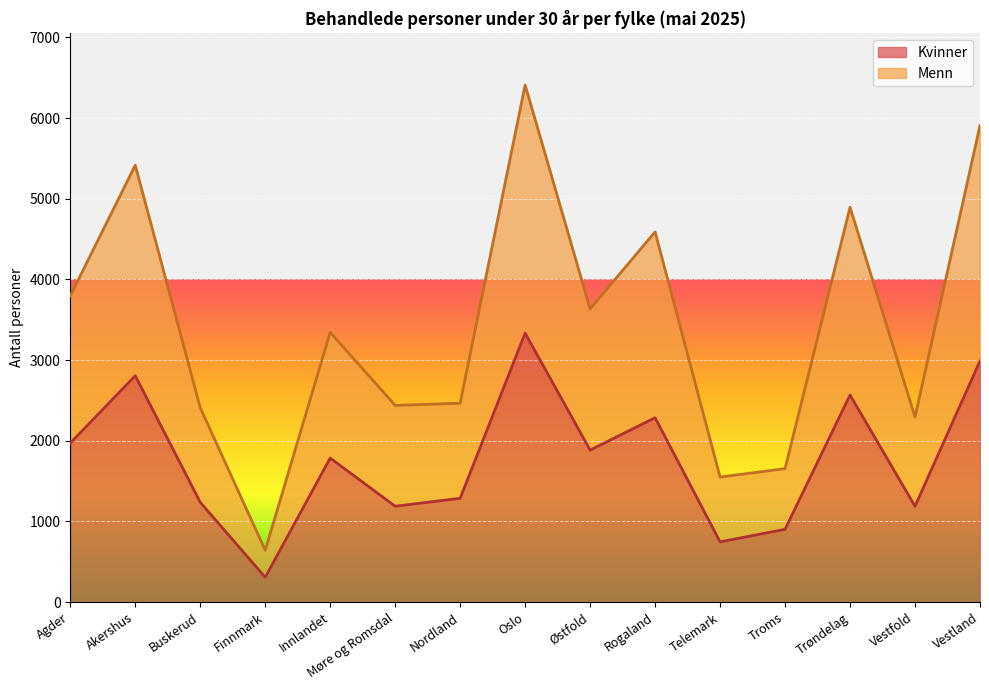

True or false: Menn and Kvinner intersect in this chart.

False